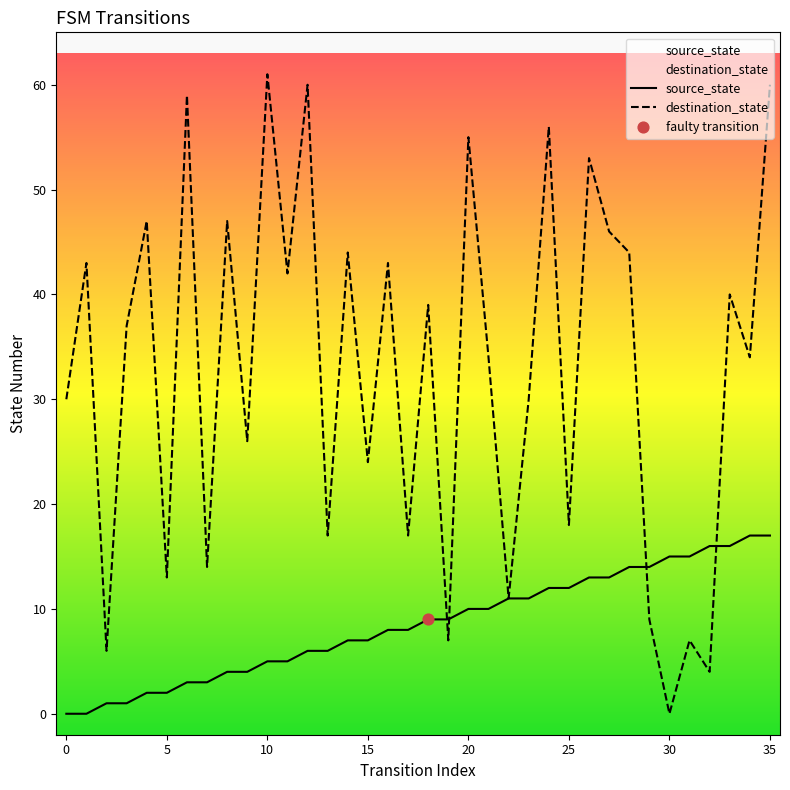

Which series contains the highest Y value?

destination_state